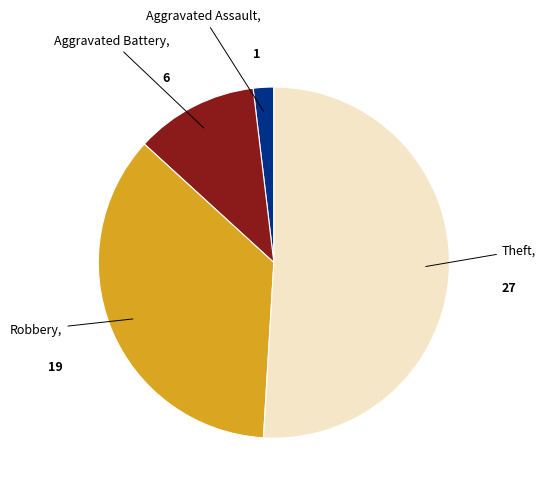

Is there any slice that represents more than half of the pie?

Yes